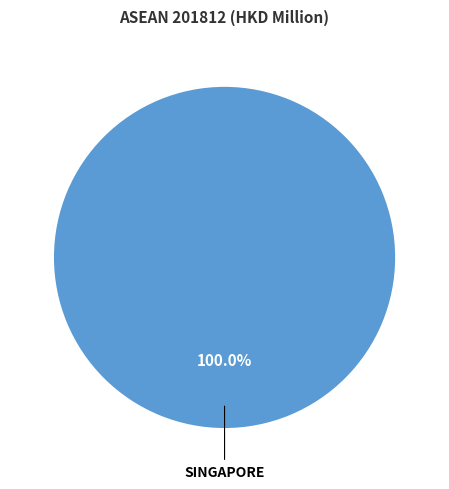

Rank the categories by value from highest to lowest.

SINGAPORE